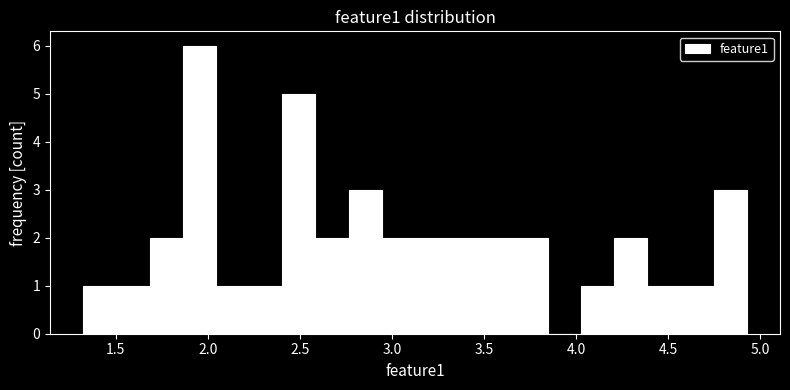

Read against the x-axis, roughly where is the centre of the tallest bar?

1.95